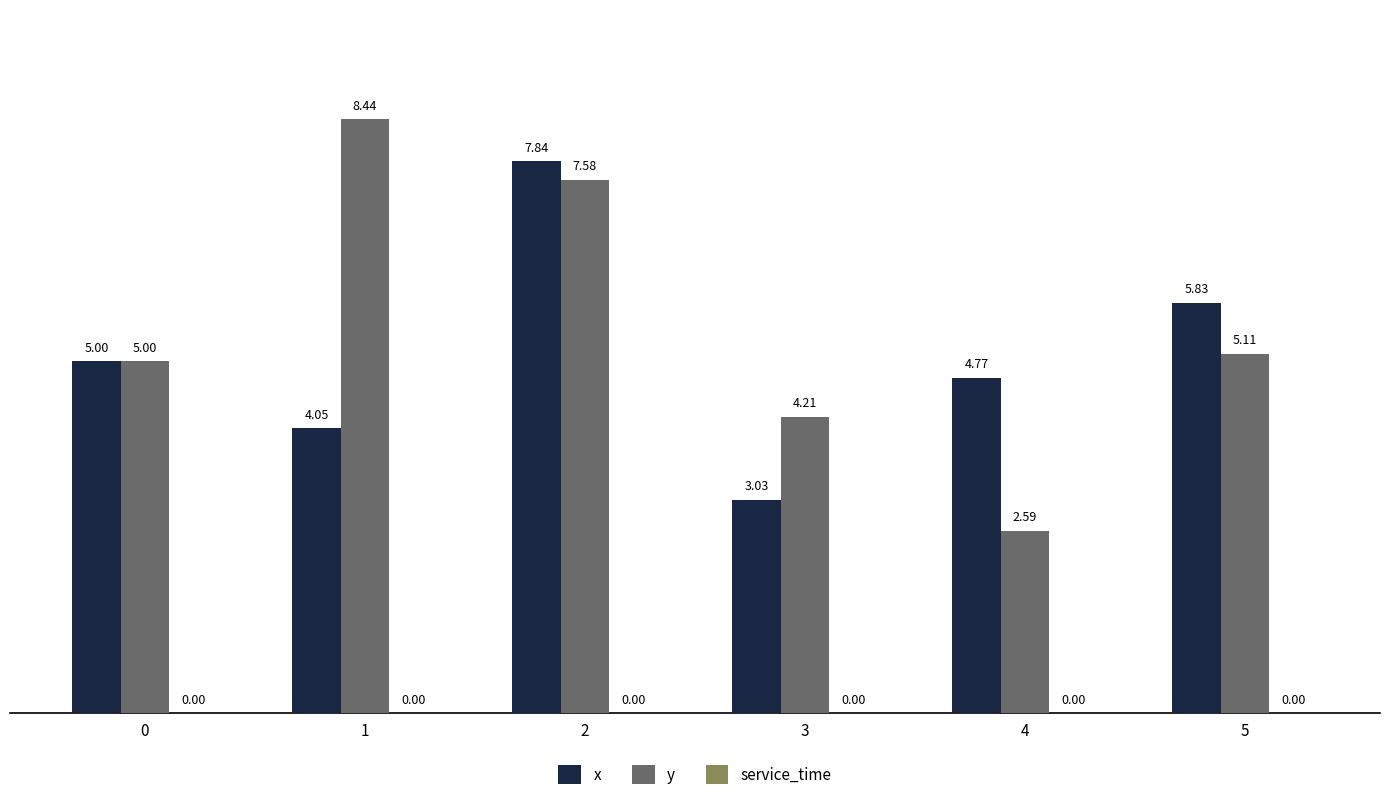

What is the difference between the x values at 3 and 4?

1.7